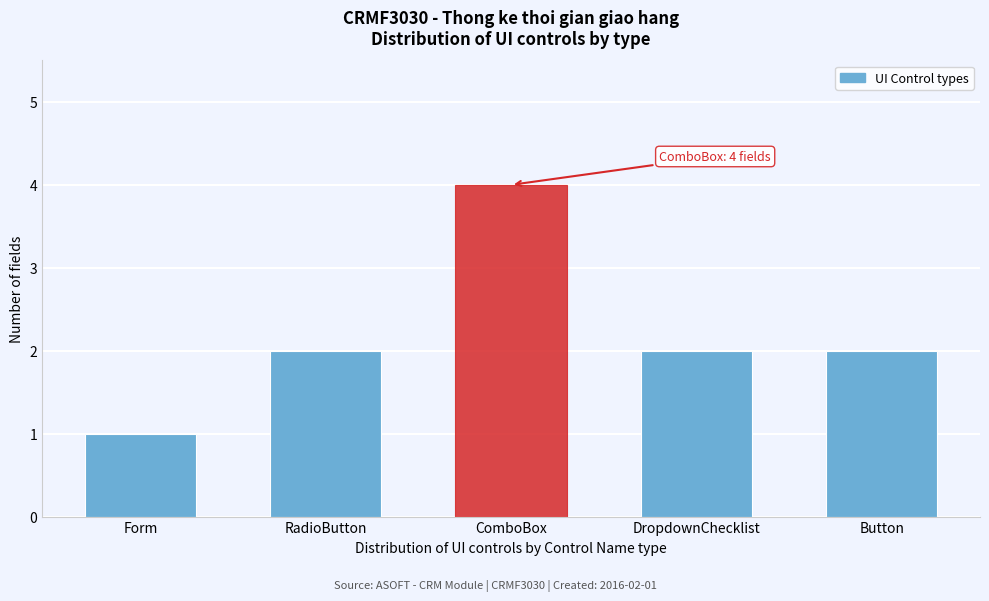

Reading left to right, what are all the values shown in this chart?

Form=1	RadioButton=2	ComboBox=4	DropdownChecklist=2	Button=2